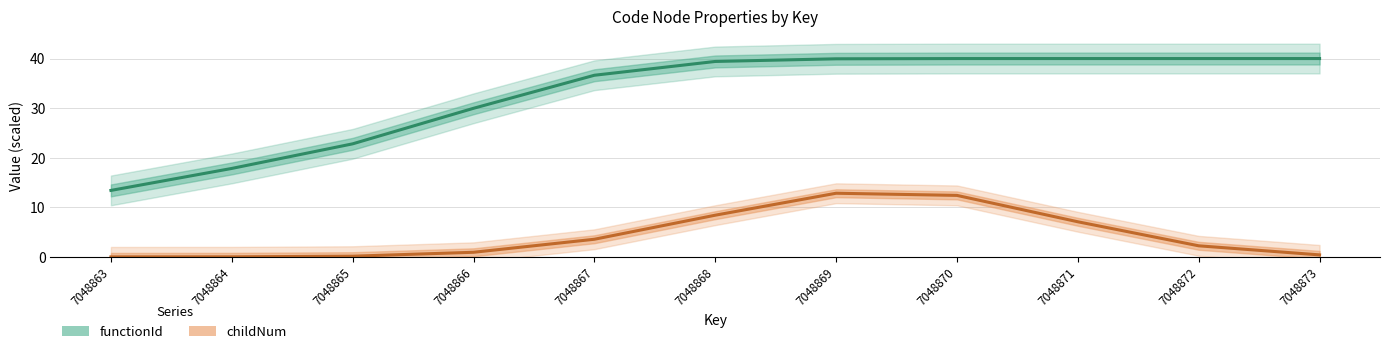

Reading left to right, list all the values displayed in this chart.

functionId: 13.4	17.8	22.8	30.0	36.6	39.4	39.9	40.0	40.0	40.0	40.0
childNum: 0.0	0.0	0.1	0.9	3.6	8.4	12.8	12.4	7.1	2.2	0.4